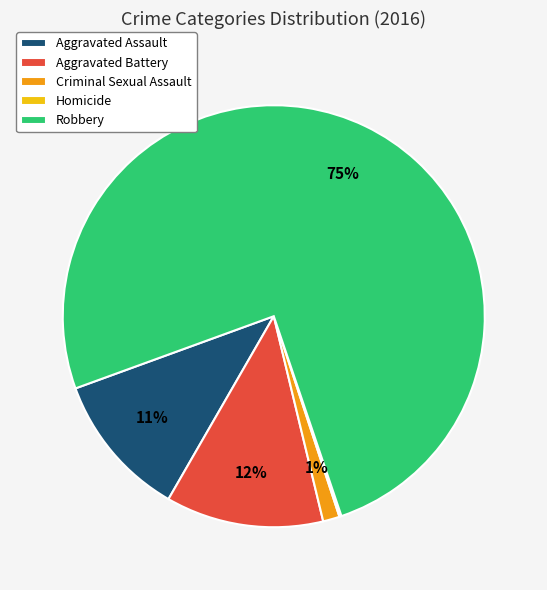

Approximately how many times larger is the value at Robbery compared to Aggravated Assault?

6.8